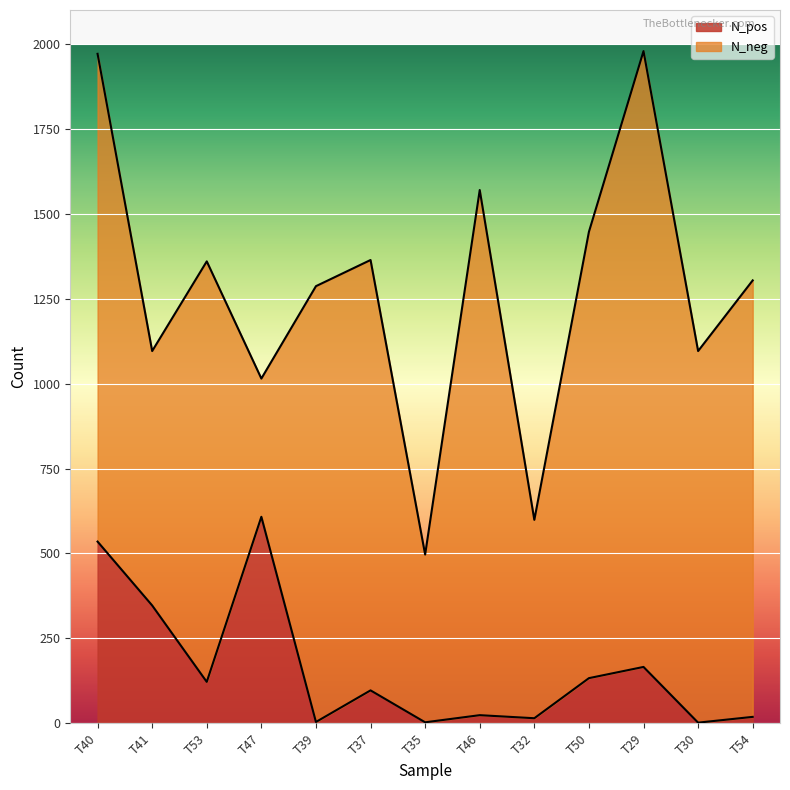

Where does the data first go above 97?

T40